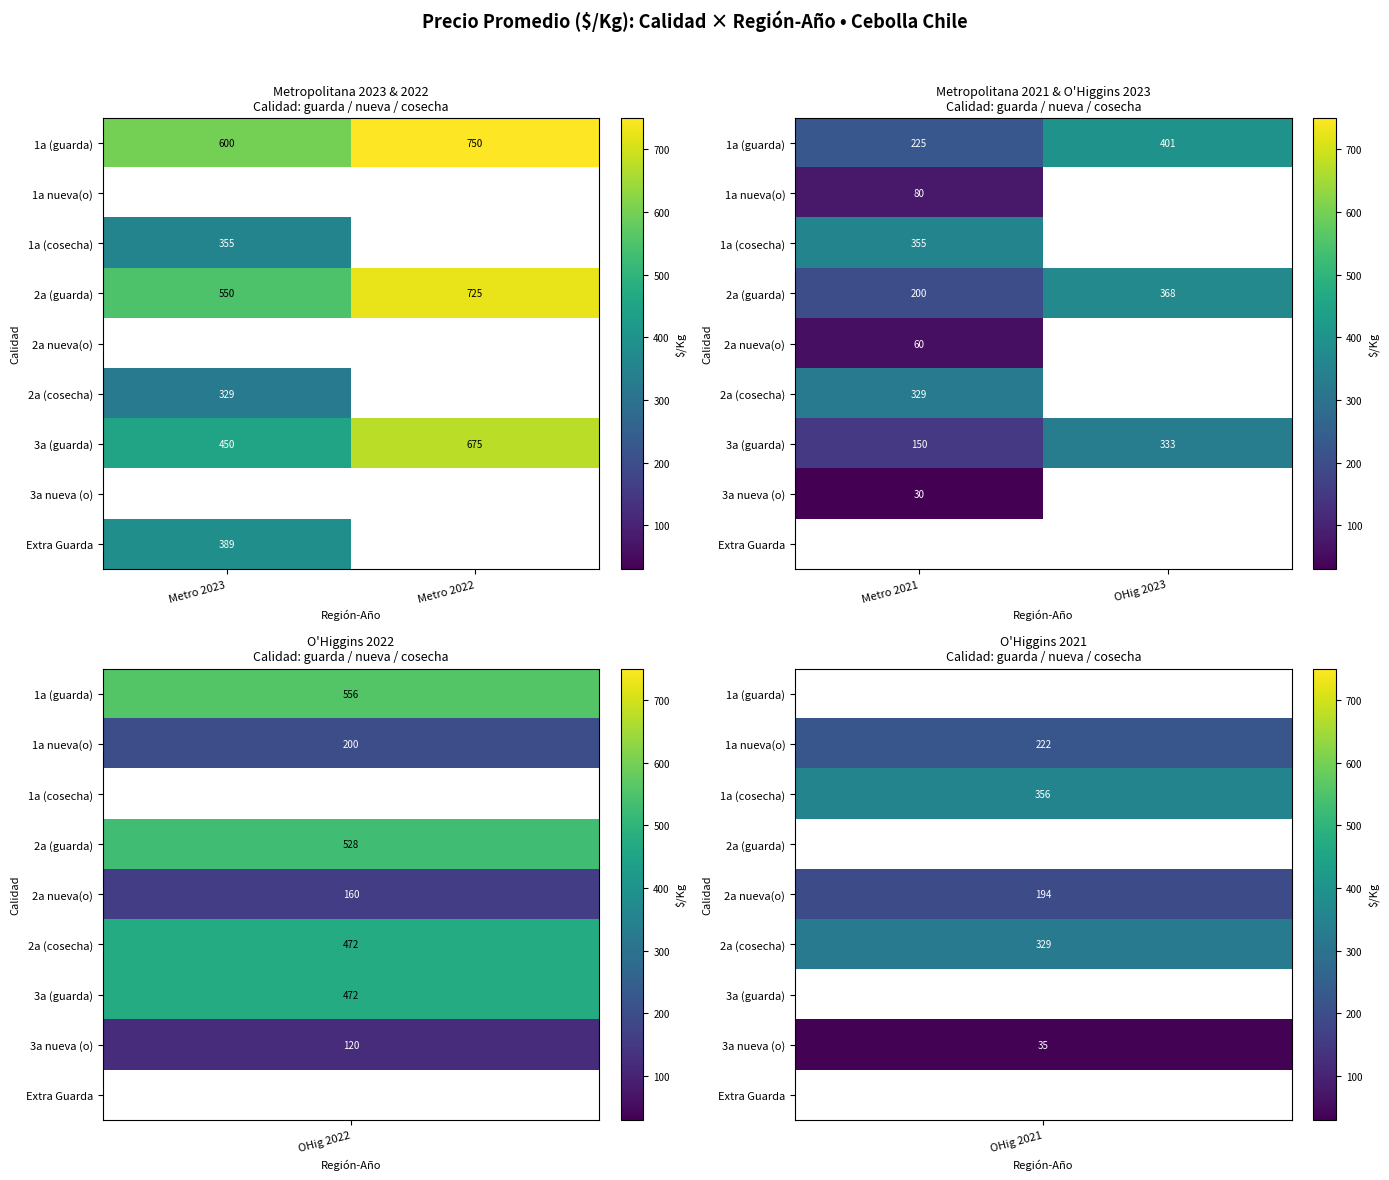

What is the smallest value displayed?

30.0